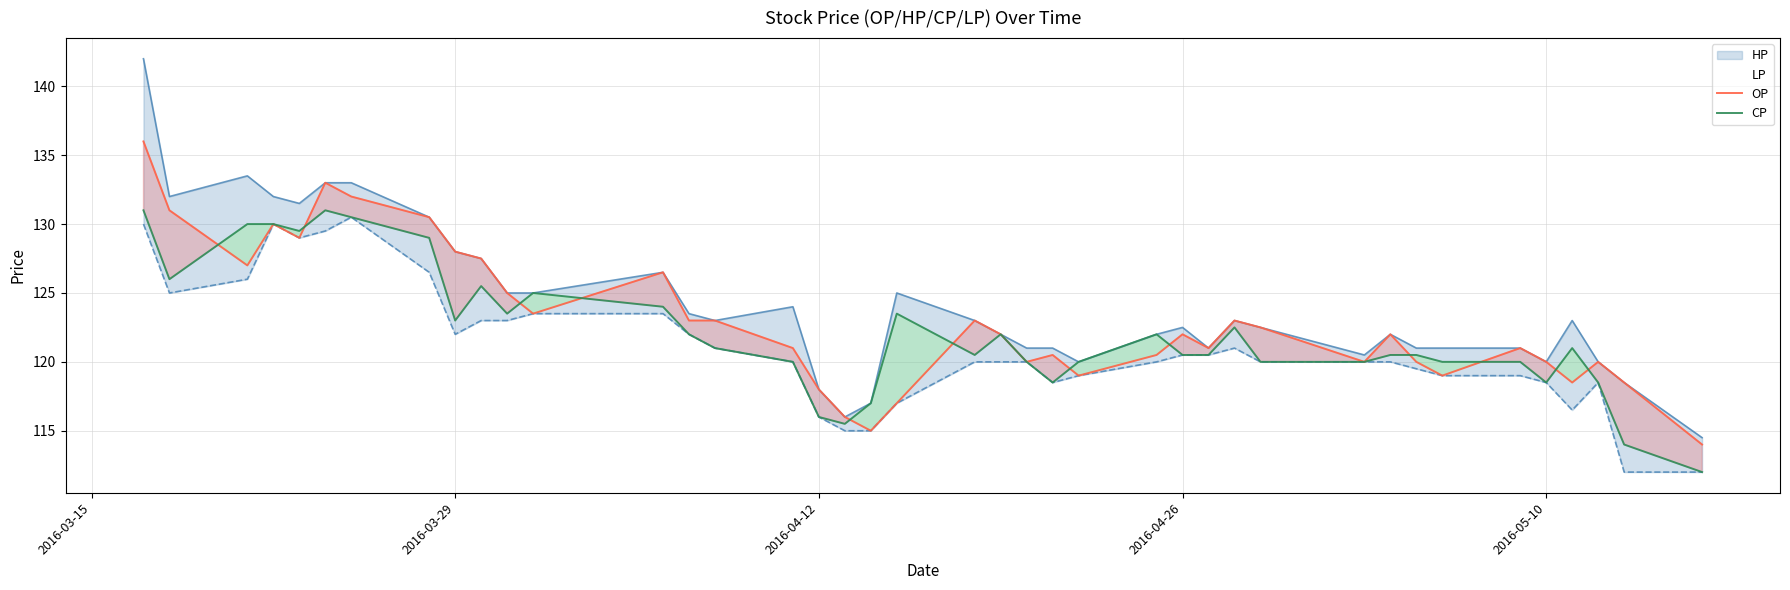

List the series in order of their peak value, highest first.

HP, OP, CP, LP